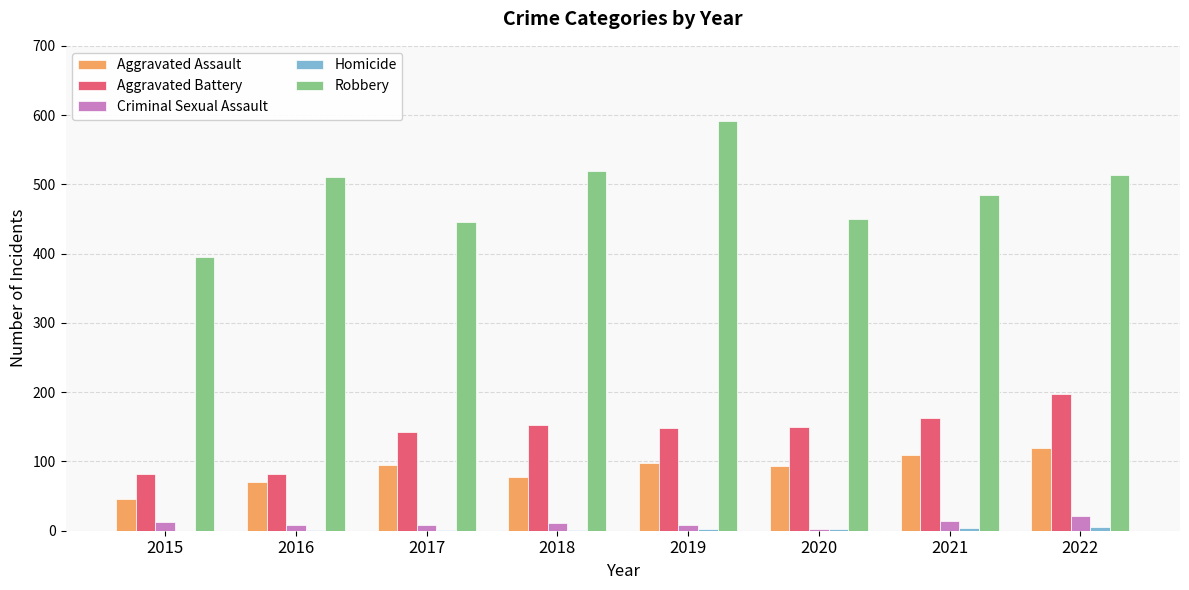

Is the value of Criminal Sexual Assault at 2018 greater than the value of Robbery at 2016?

No